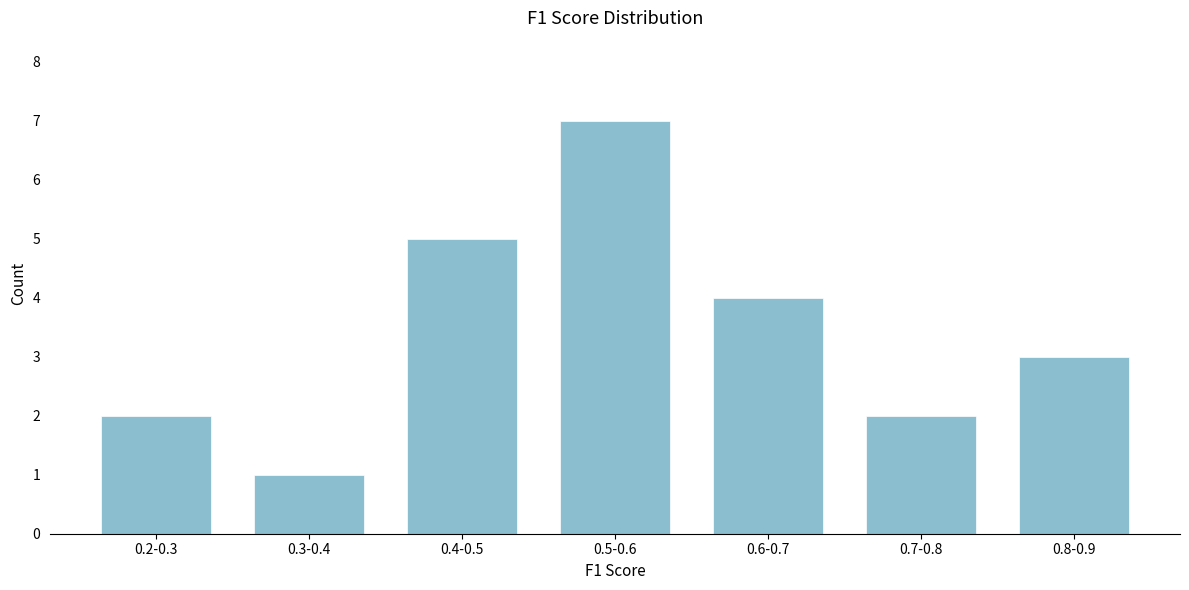

Reading left to right, list all the values displayed in this chart.

0.2-0.3=2	0.3-0.4=1	0.4-0.5=5	0.5-0.6=7	0.6-0.7=4	0.7-0.8=2	0.8-0.9=3